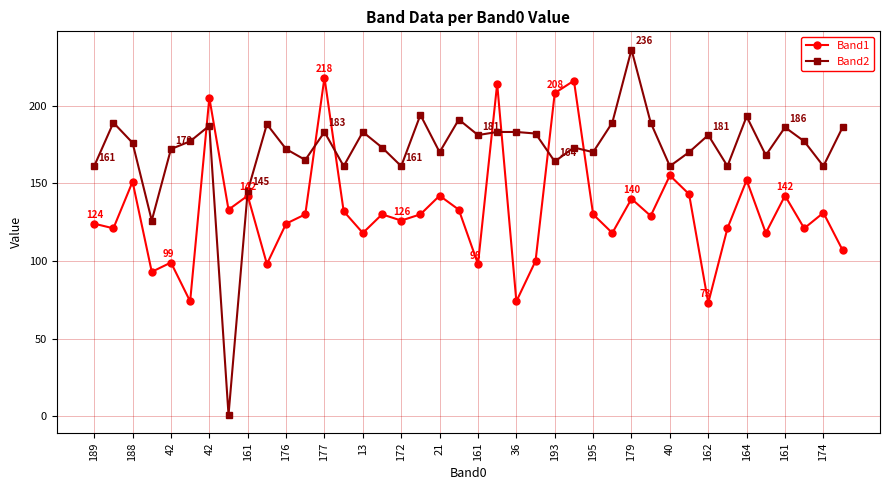

Rank the series by their maximum value, from lowest to highest.

Band1, Band2